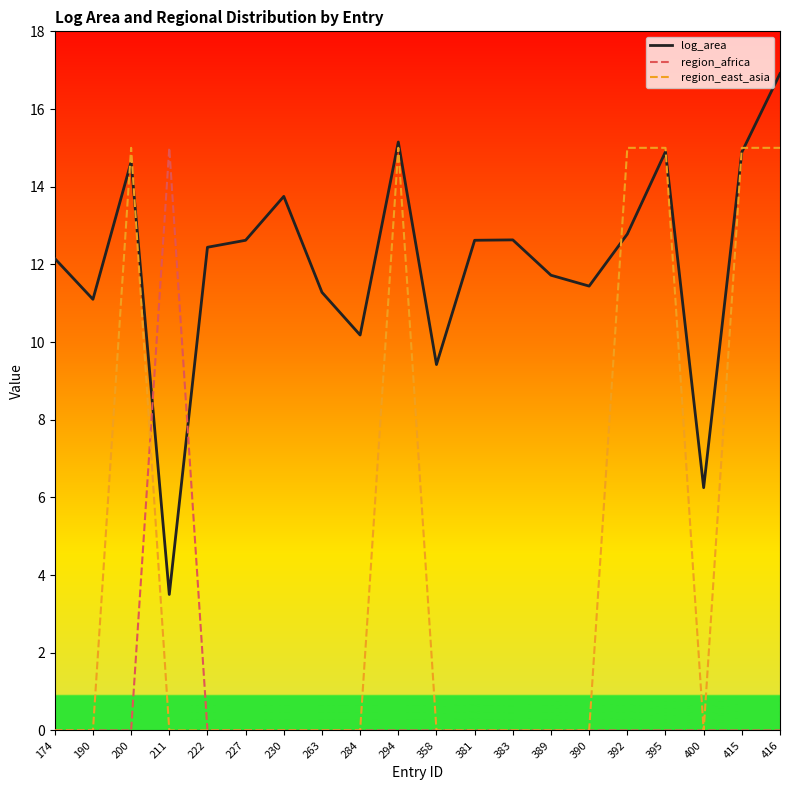

What is the difference between the highest and lowest values at 390?

11.4